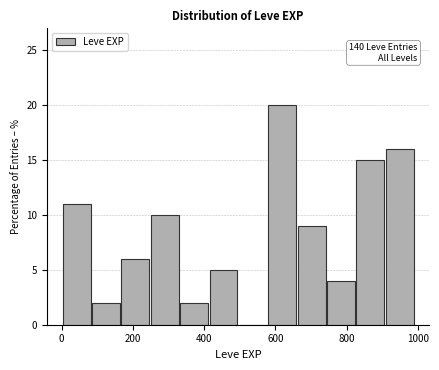

Which range on the x-axis has the tallest bar?

580 to 660